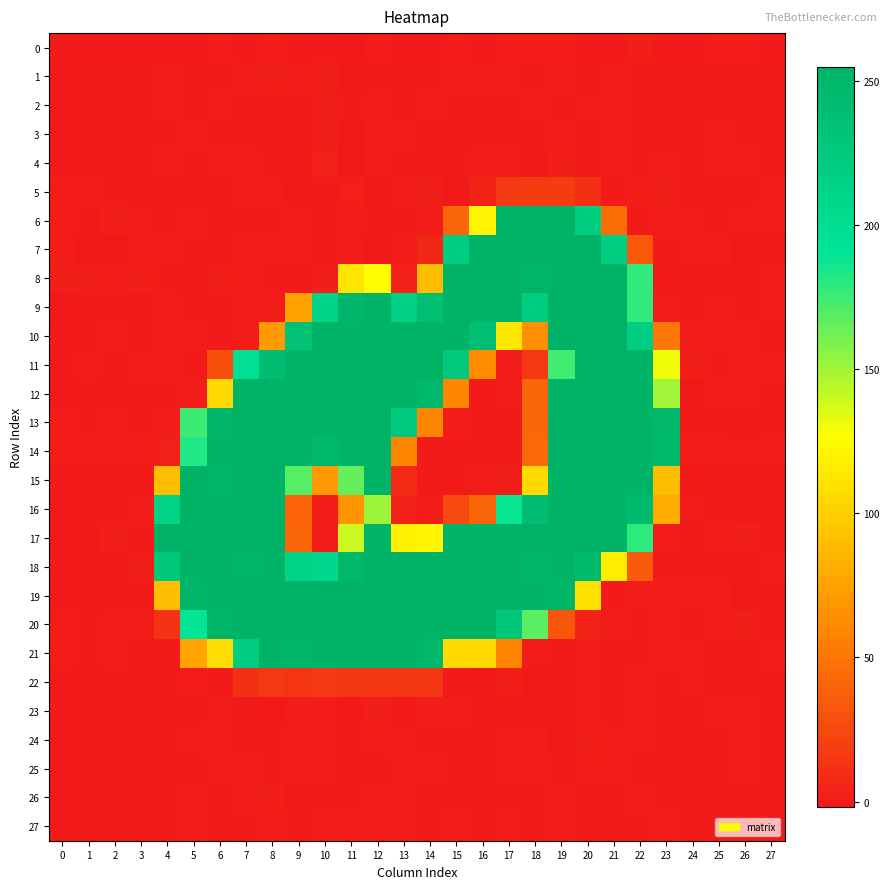

Which series has the largest range (max minus min)?

17